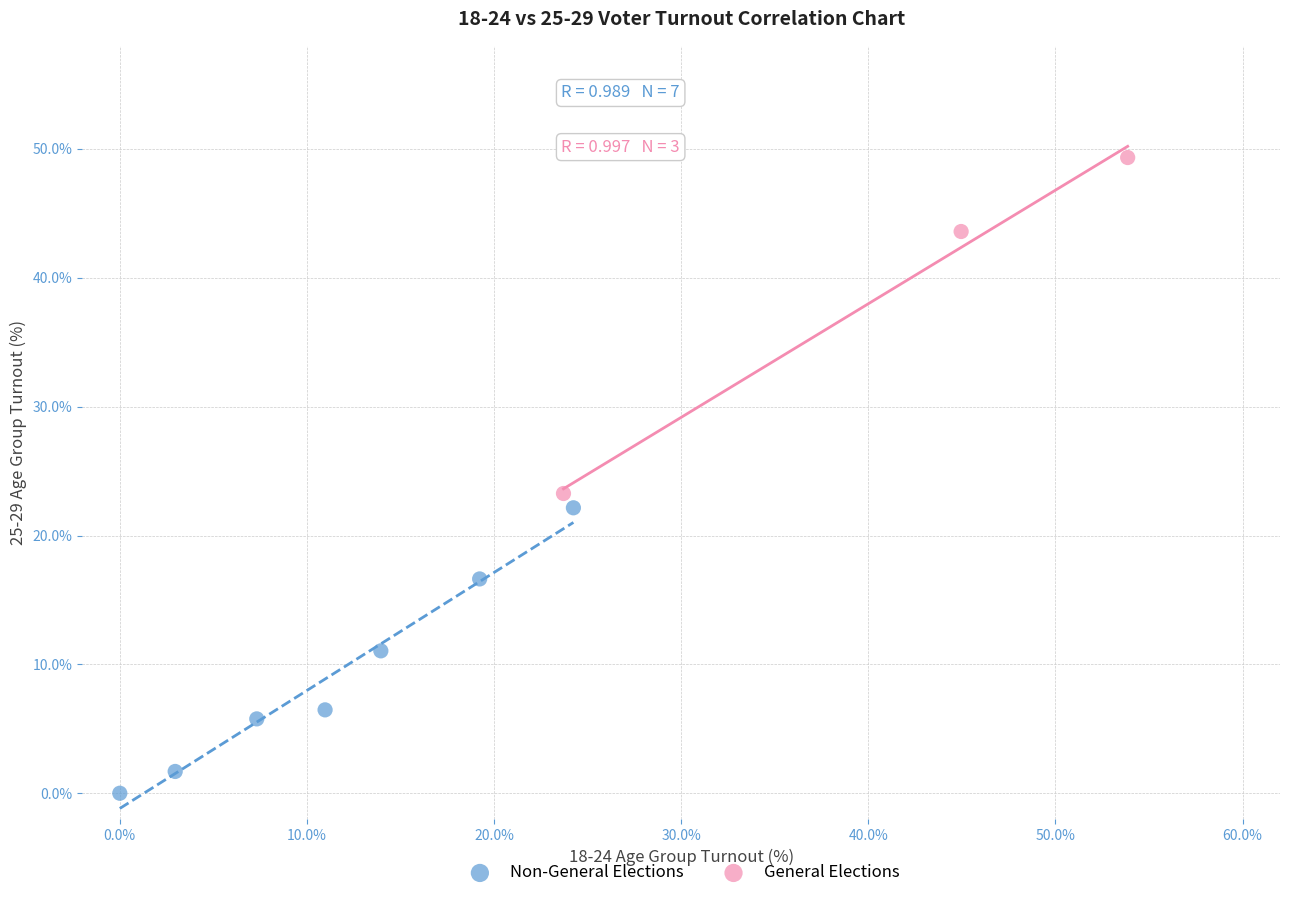

Which series has the largest Y range (max minus min)?

General Elections